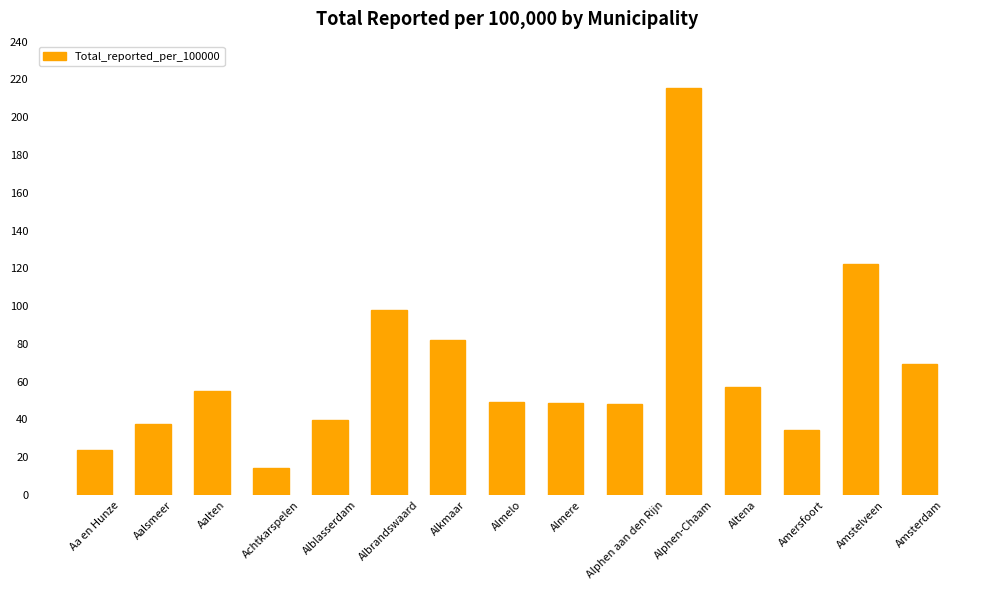

Read the value at Alphen-Chaam.

215.6